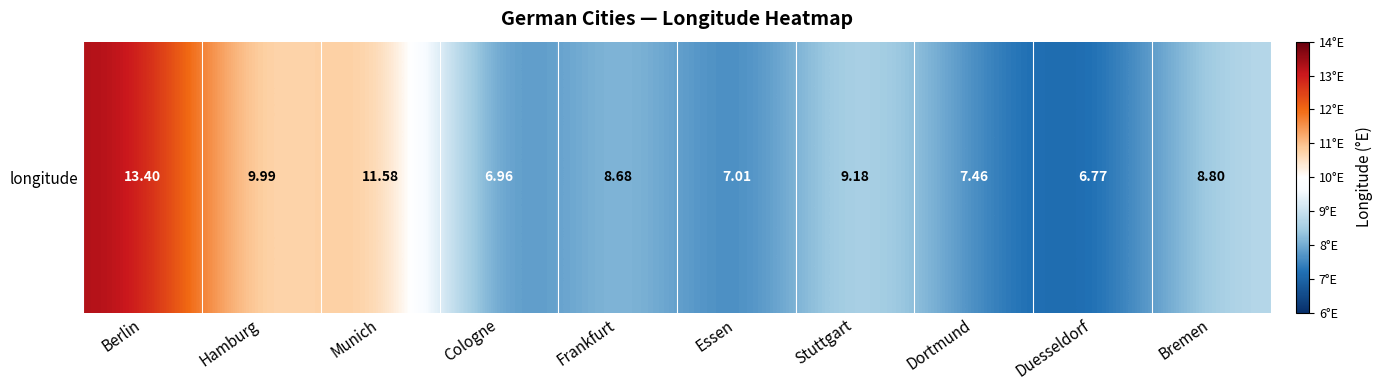

Rank the categories by value from highest to lowest.

Berlin, Munich, Hamburg, Stuttgart, Bremen, Frankfurt, Dortmund, Essen, Cologne, Duesseldorf